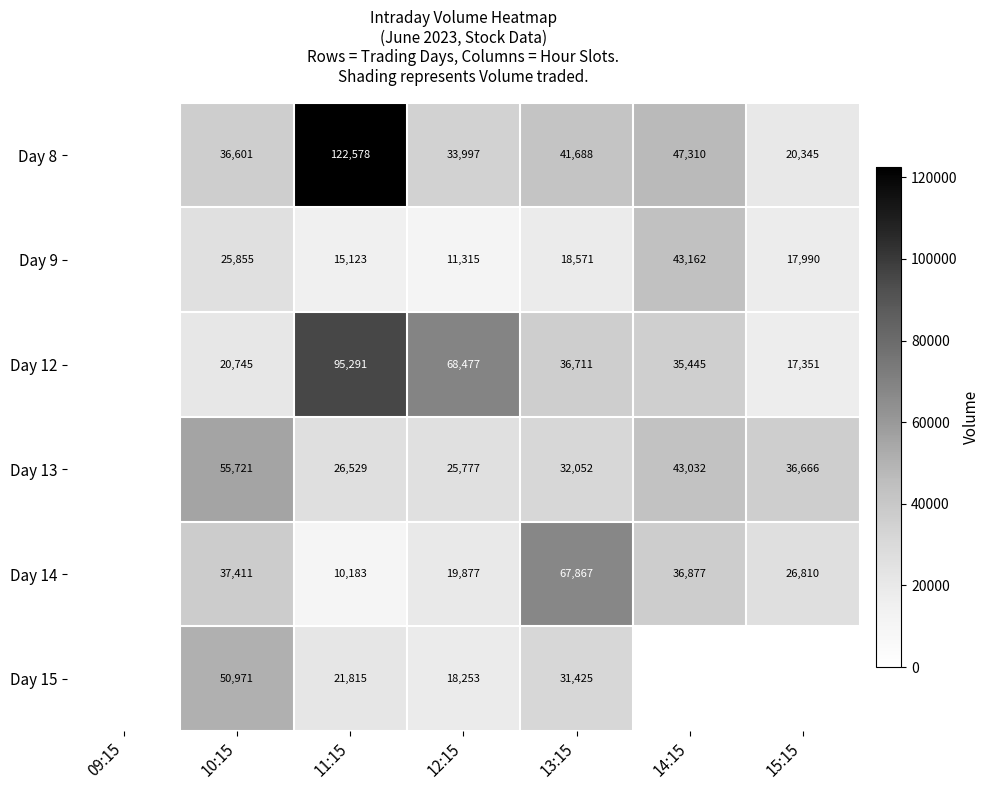

At 13:15, list the series in order from largest to smallest.

Day 14, Day 8, Day 12, Day 13, Day 15, Day 9